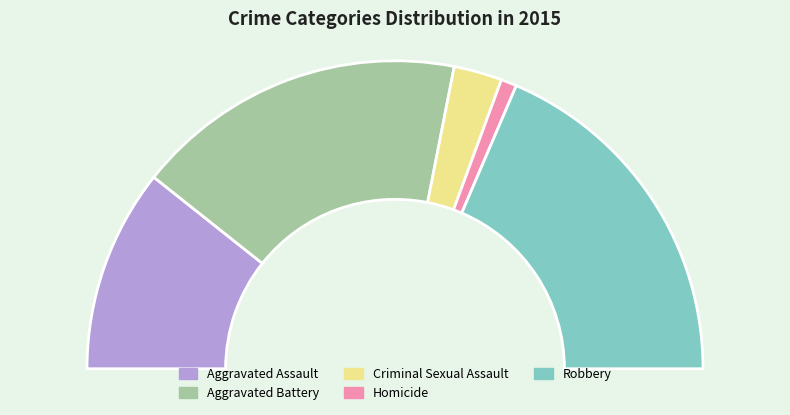

To the nearest percent, what is the average slice percentage?

20%